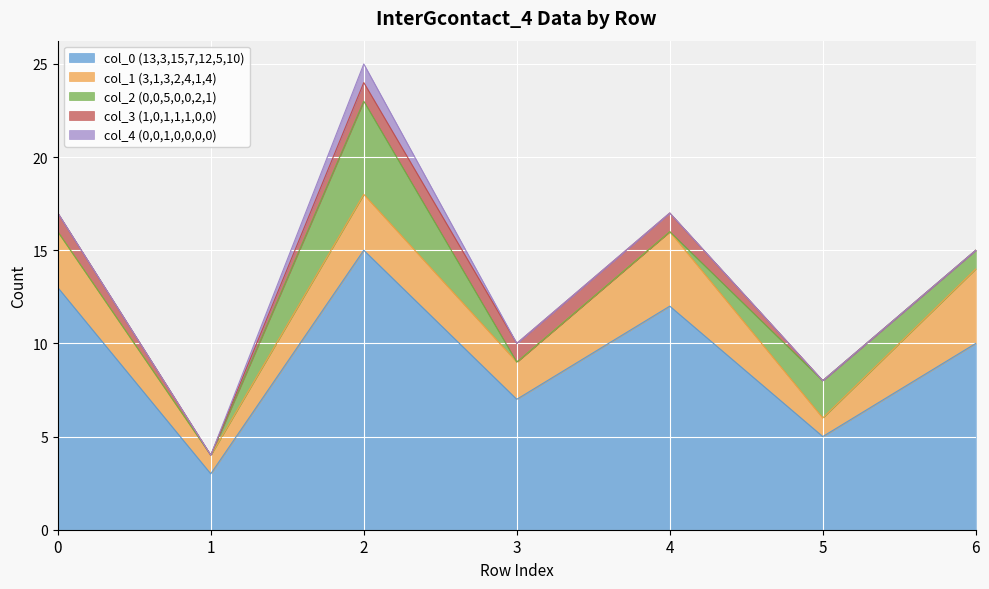

What are all the series names shown in the legend?

col_0 (13,3,15,7,12,5,10), col_1 (3,1,3,2,4,1,4), col_2 (0,0,5,0,0,2,1), col_3 (1,0,1,1,1,0,0), col_4 (0,0,1,0,0,0,0)